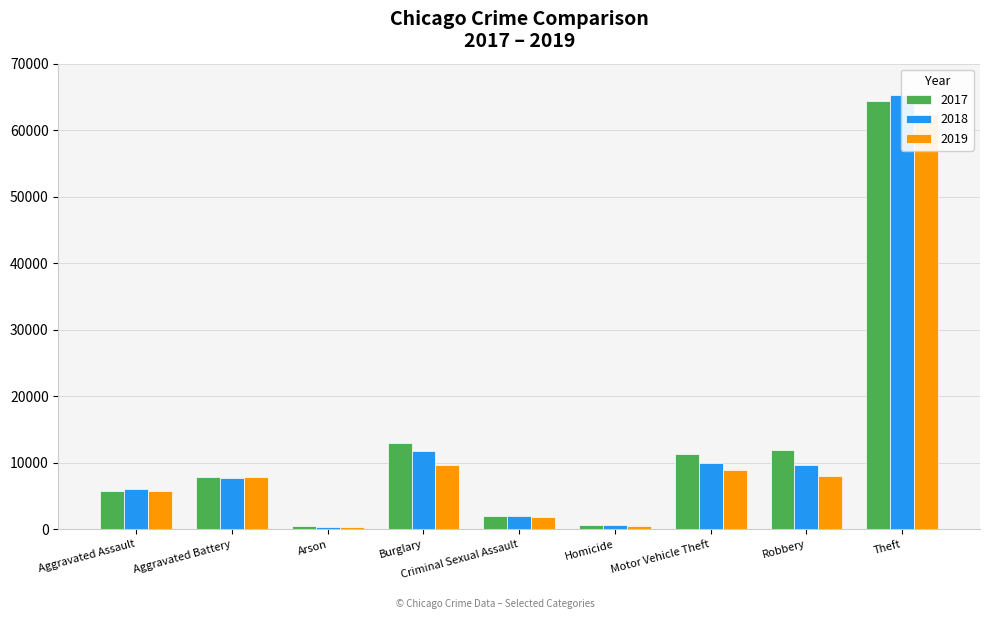

What is the average value of the 2019 series?

11734